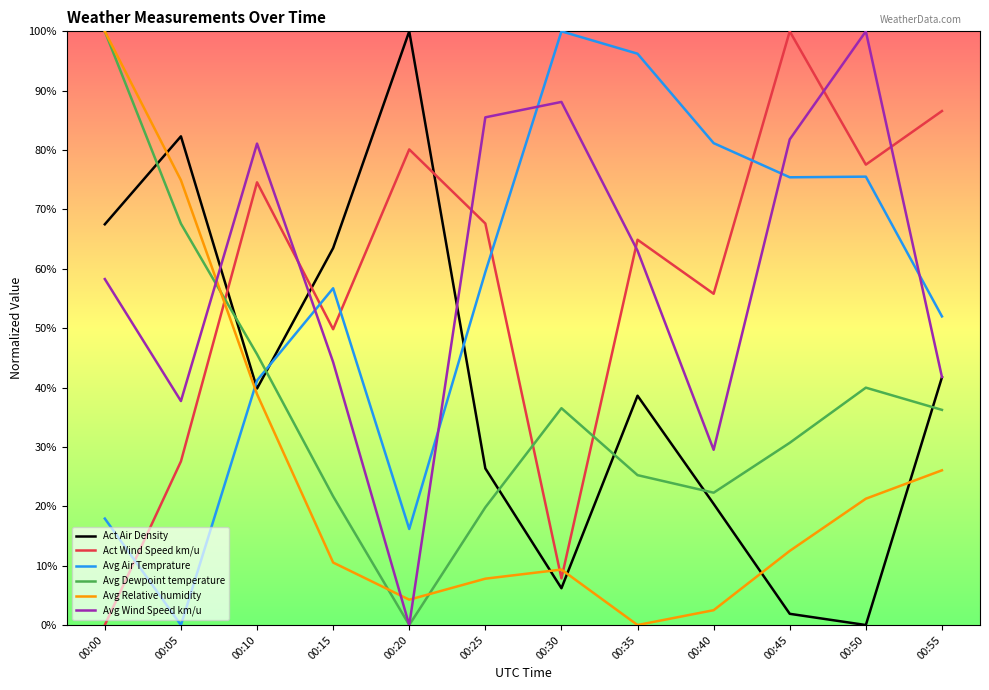

At which label is Avg Dewpoint temperature closest to 50?

00:10